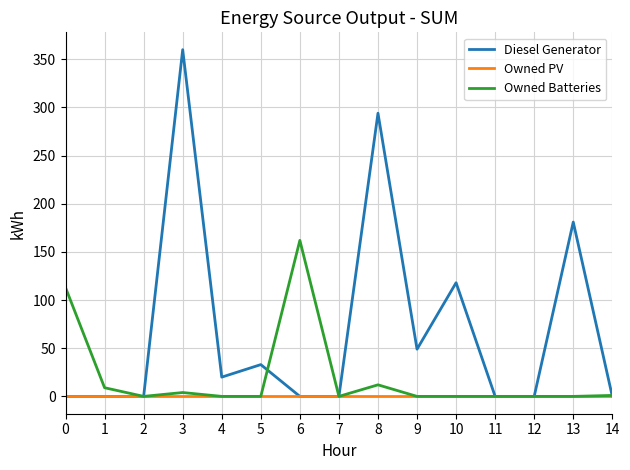

List the series in order of their overall mean, highest first.

Diesel Generator, Owned Batteries, Owned PV